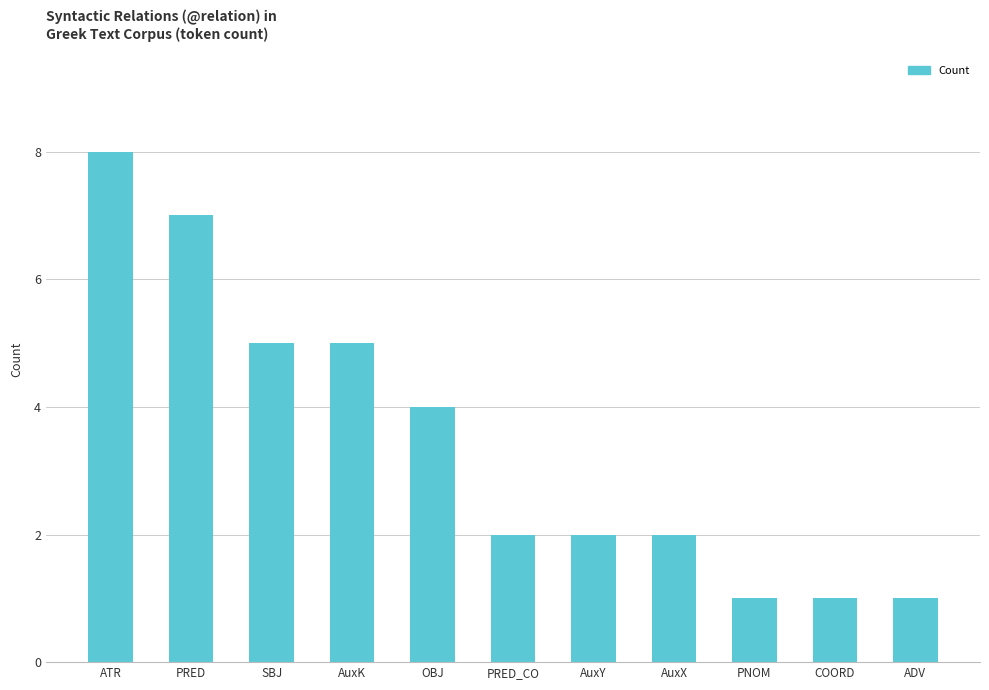

What is the change in value from ATR to PNOM?

-7